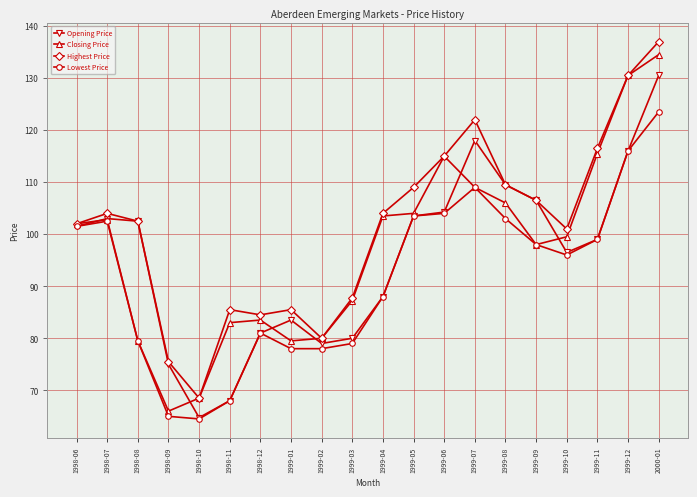

What are all the series names shown in the legend?

Opening Price, Closing Price, Highest Price, Lowest Price